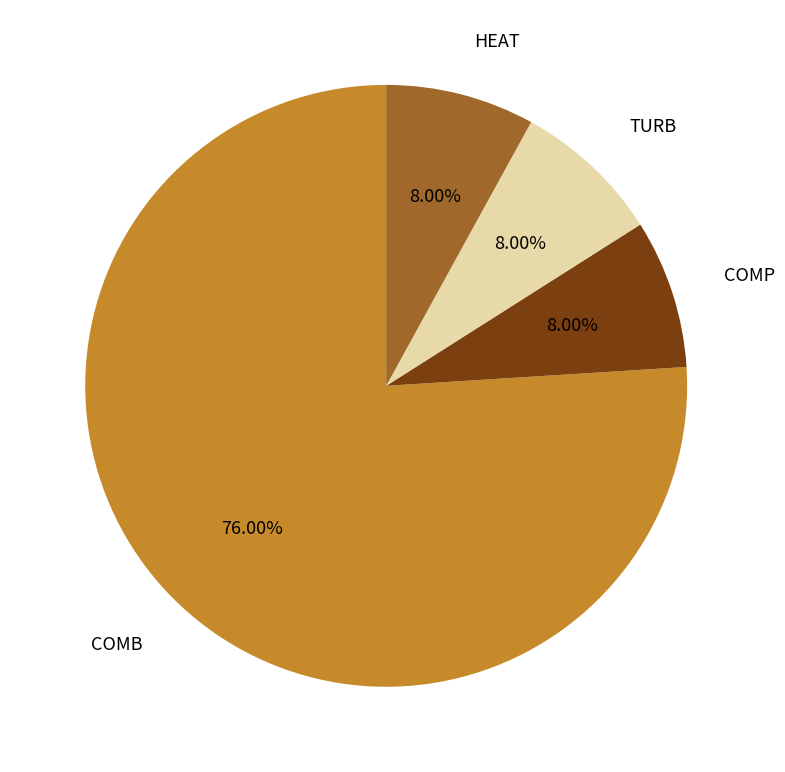

How many segments does this pie chart have?

4